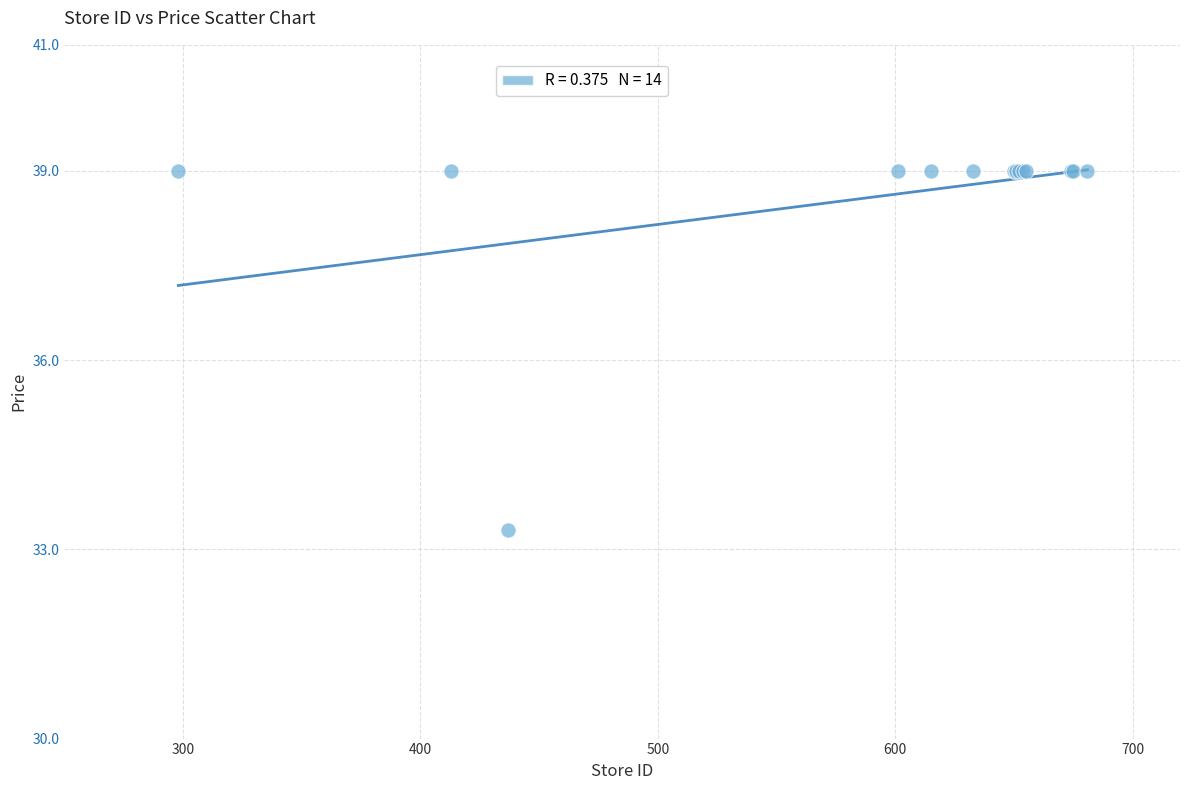

What Y value in the scatter plot is closest to 36?

33.3